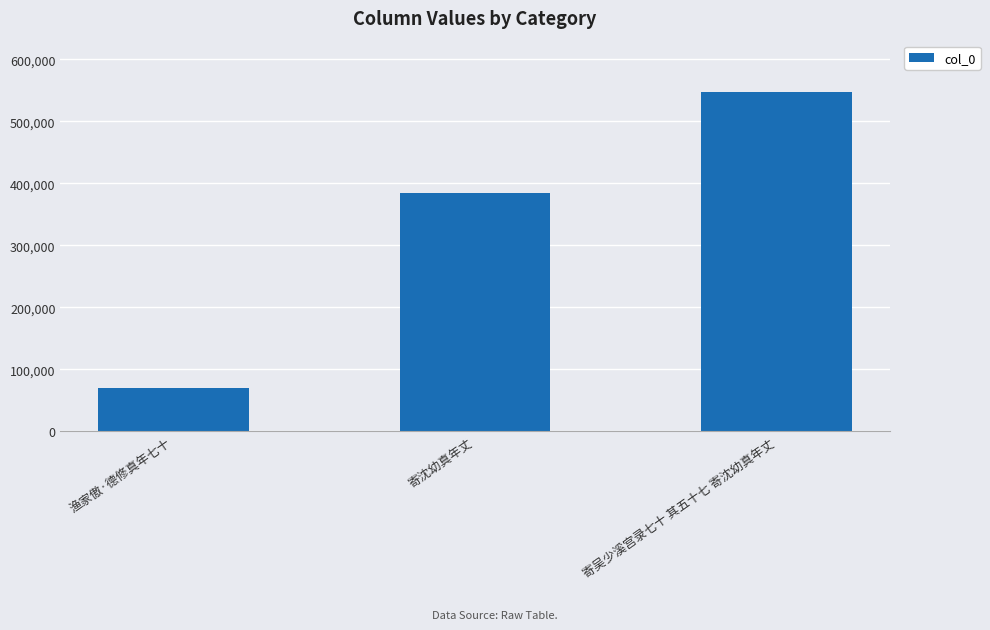

What is the maximum value shown in the chart?

547861